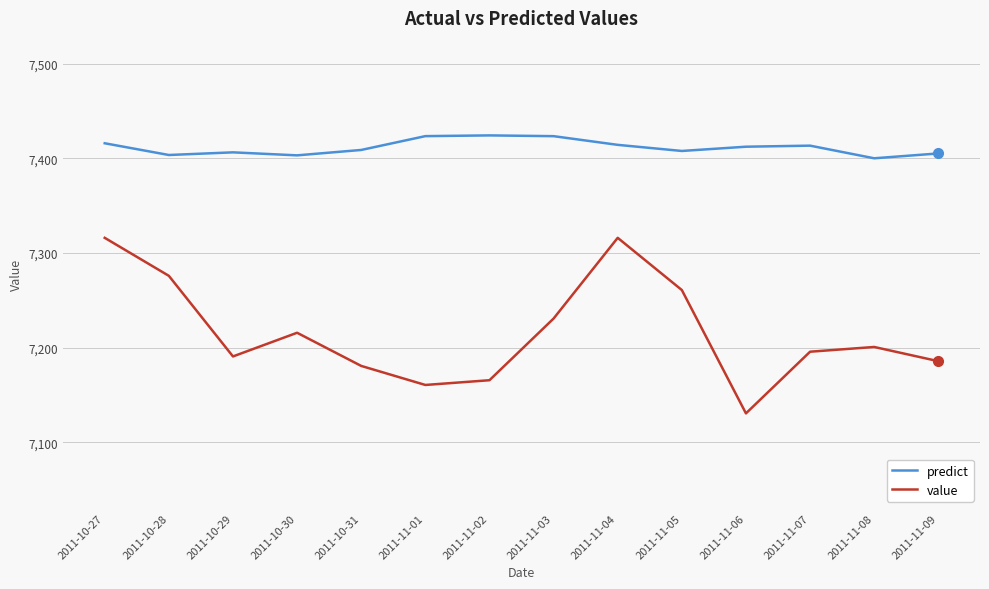

Which series has the largest total across all categories?

predict